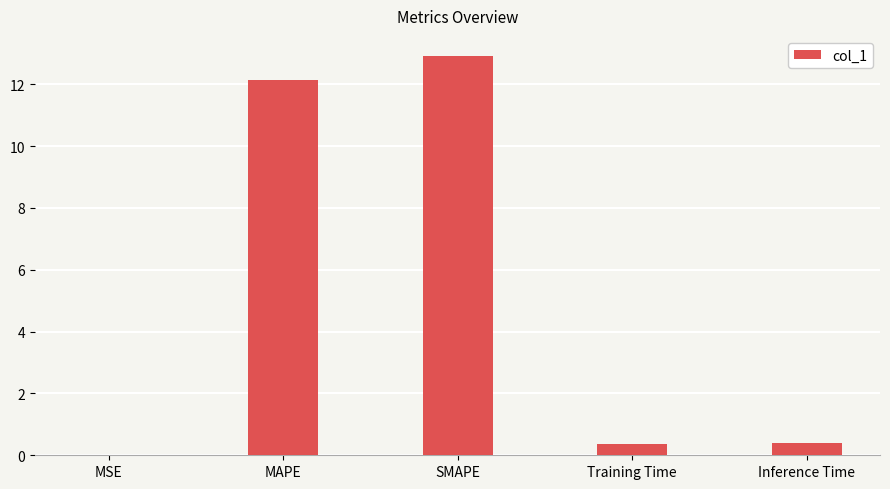

The value at MAPE is 8.2. True or false?

False